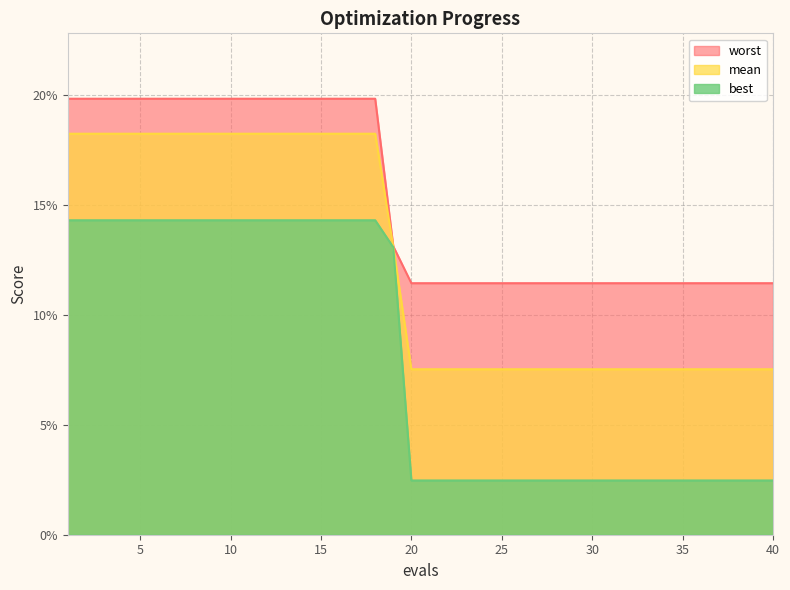

Which has a higher value, 2 or 34?

2